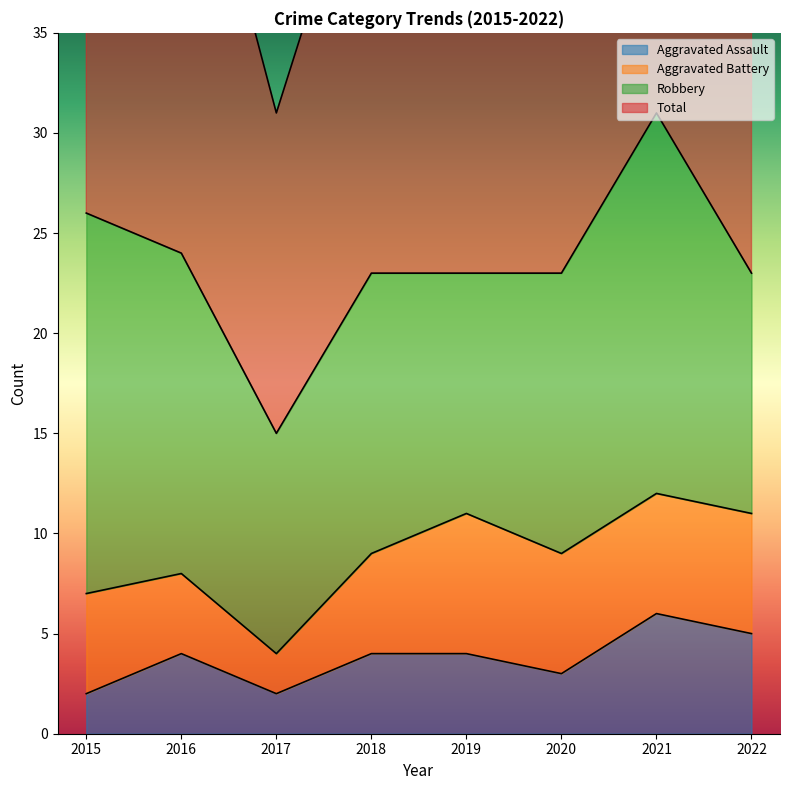

What is the average value of the Total series?

48